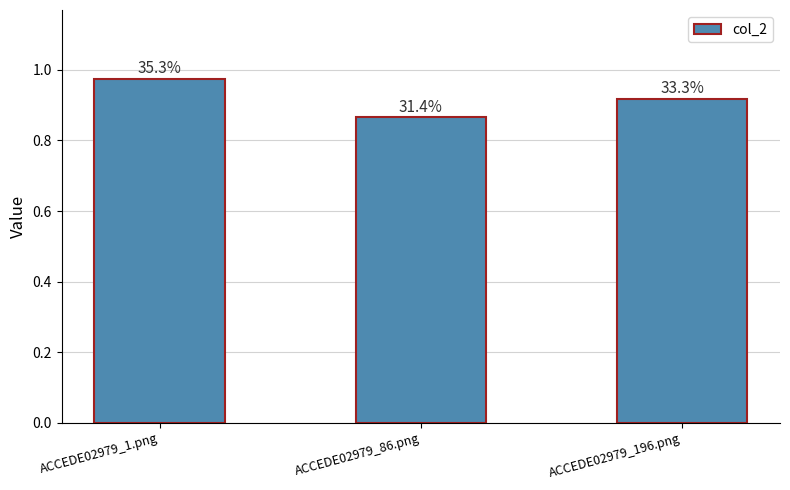

How many bars are there in total?

3